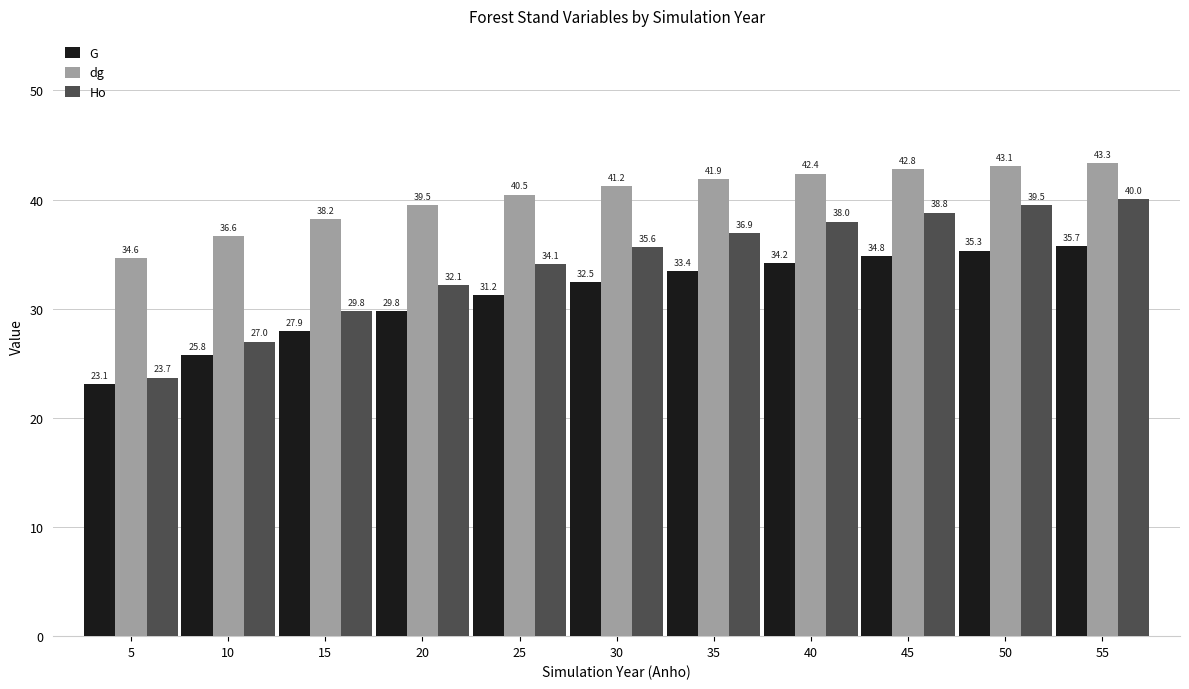

True or false: Ho has a value of 65.1 at 45.

False